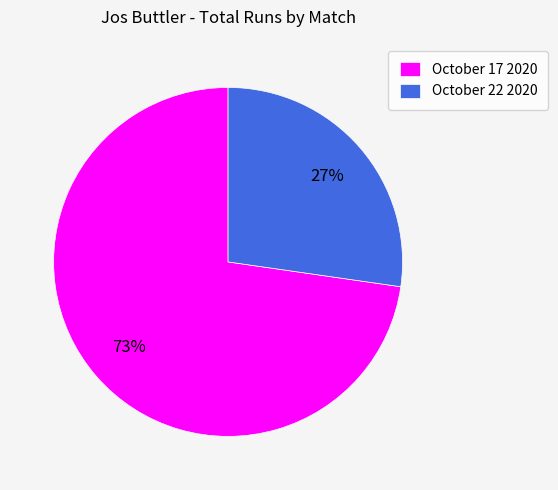

Which slice is the largest?

October 17 2020